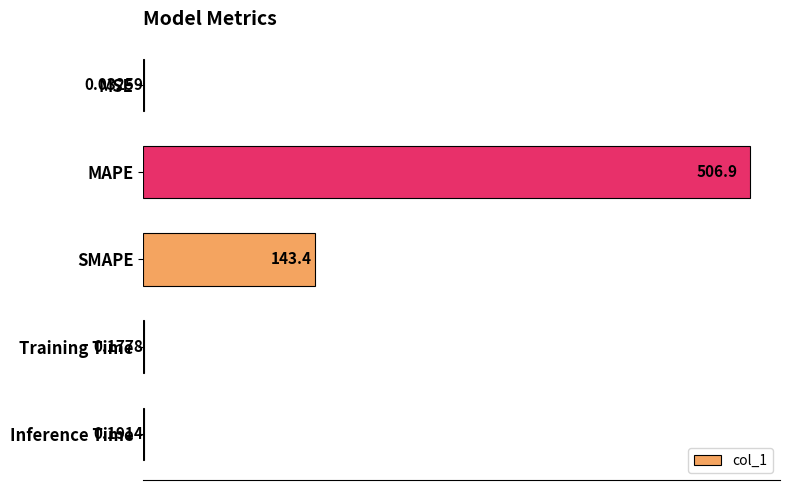

Where is the data nearest to the value 253?

SMAPE